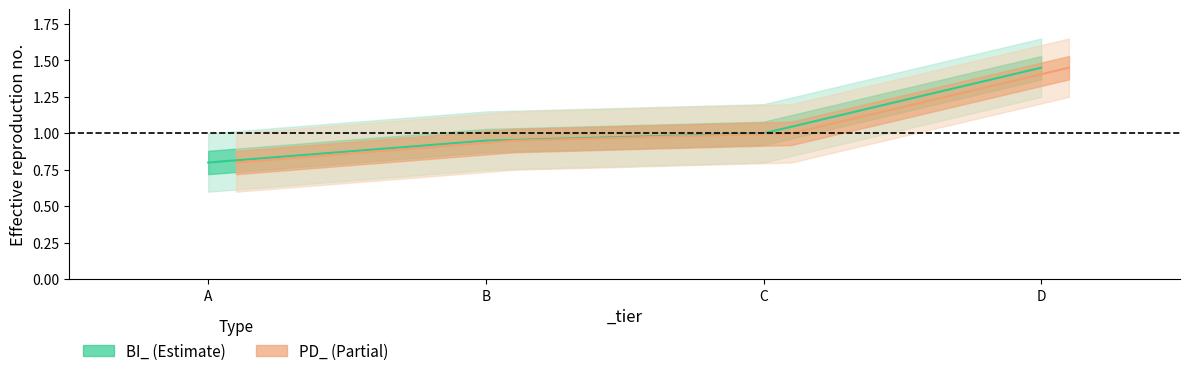

What is the minimum value shown in the chart?

0.8